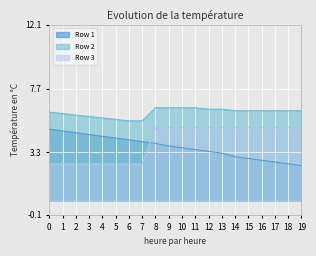

The value of Row 3 at 0 is 0.2. True or false?

True